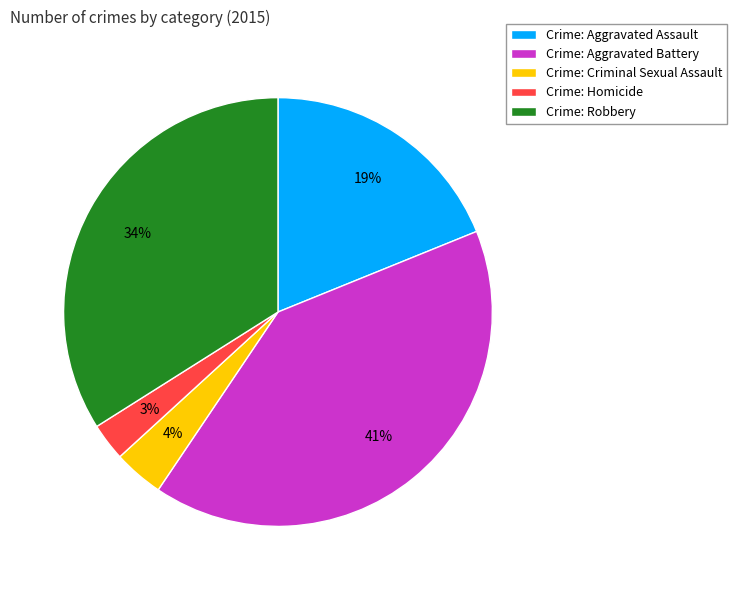

True or false: Crime: Robbery accounts for 42% of the total.

False